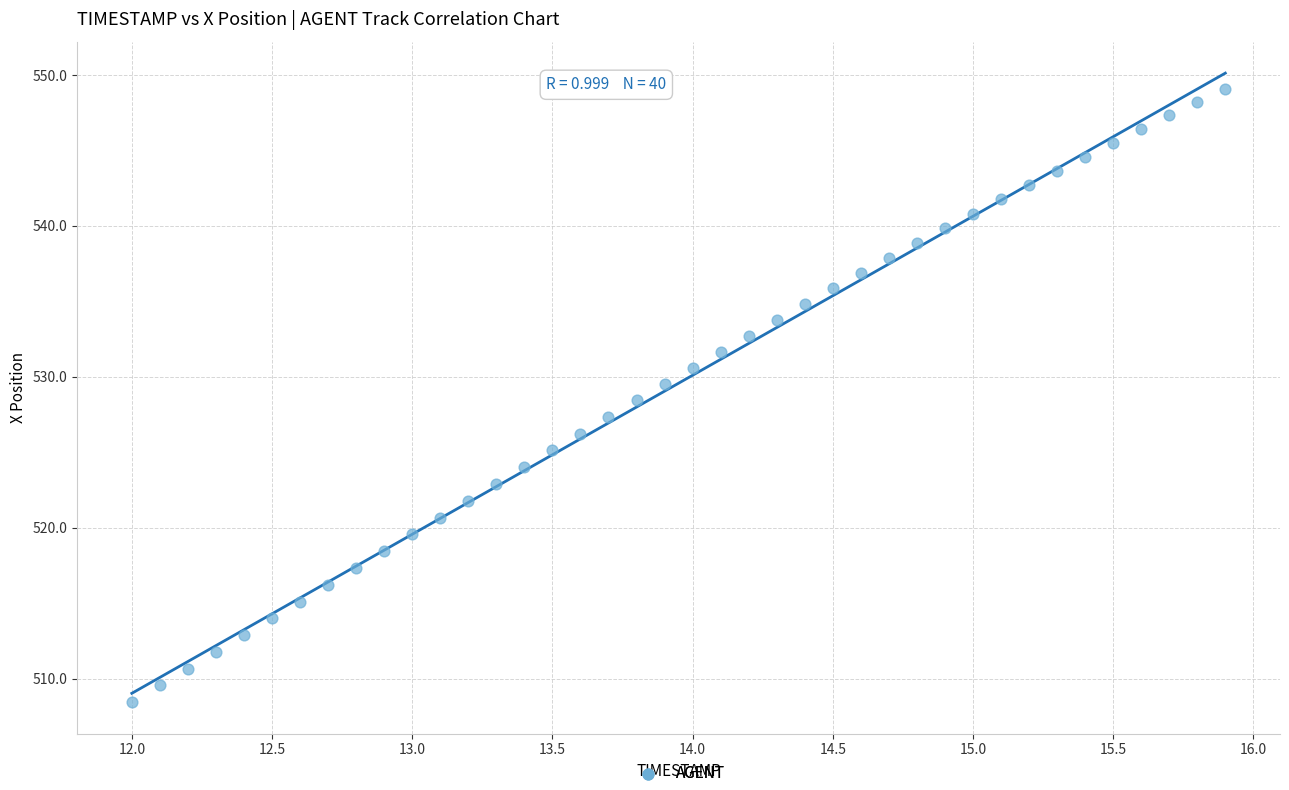

What is the range of Y values (max minus min)?

40.7